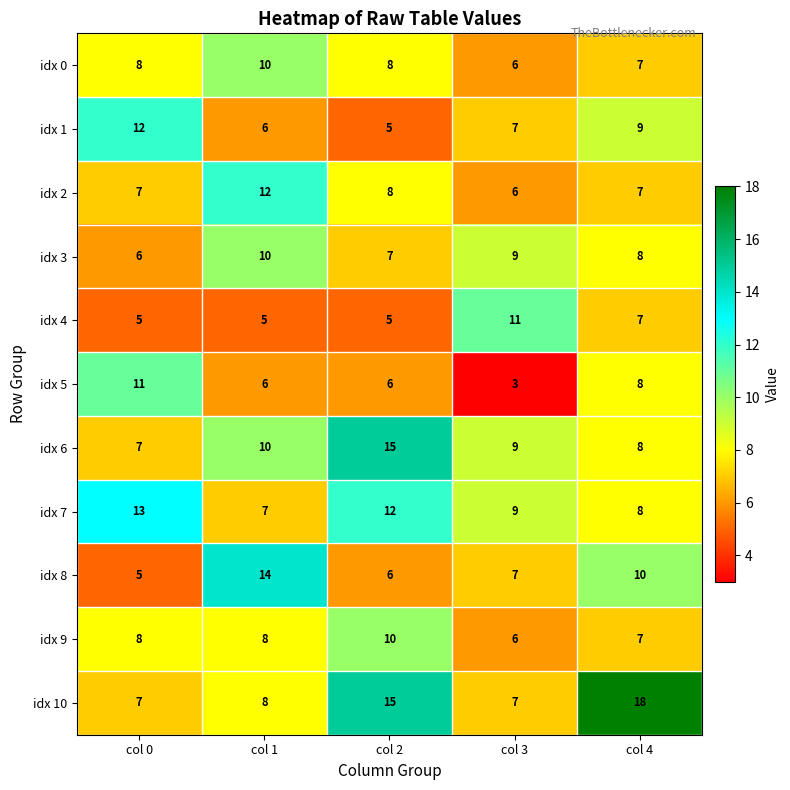

Which series has the largest range (max minus min)?

idx 10